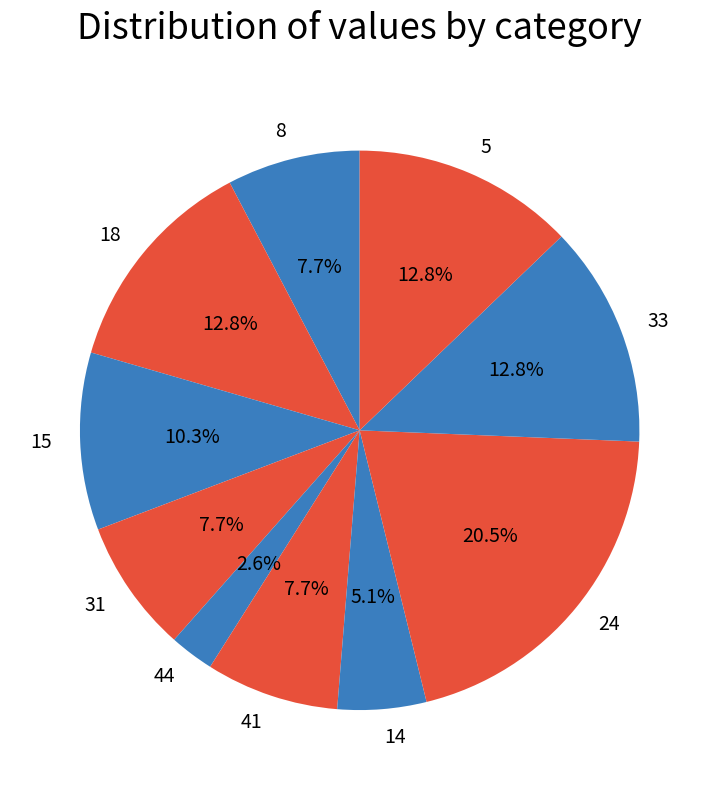

How many segments does this pie chart have?

10